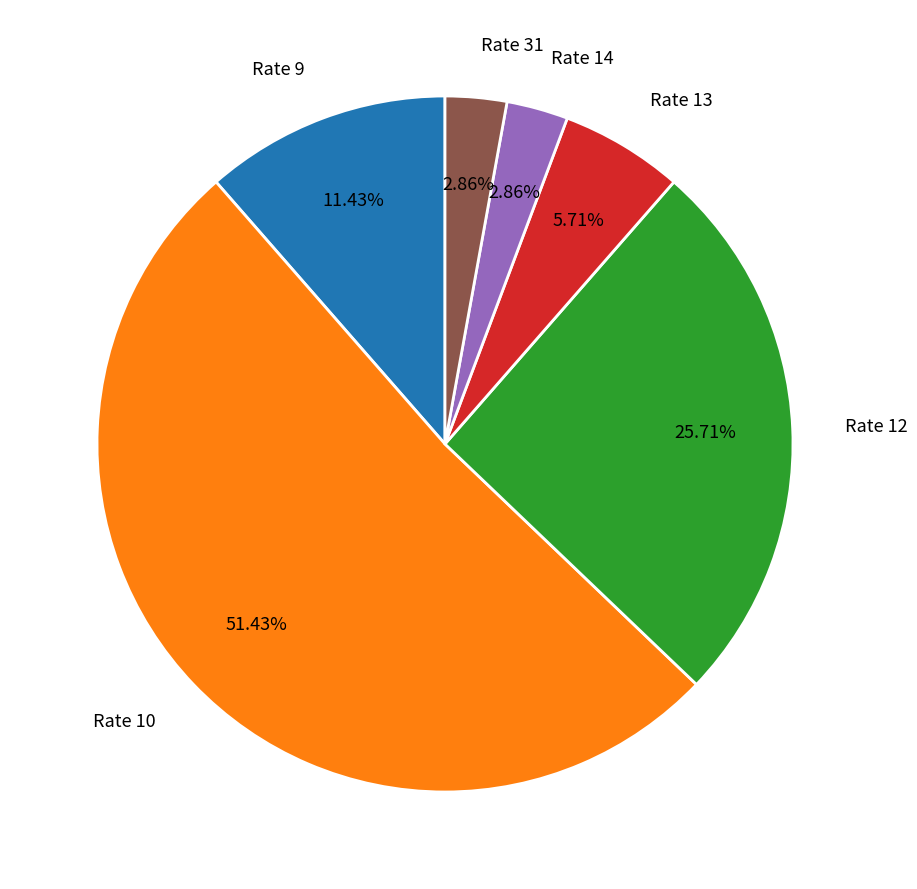

What portion of the pie excludes Rate 10?

48.6%